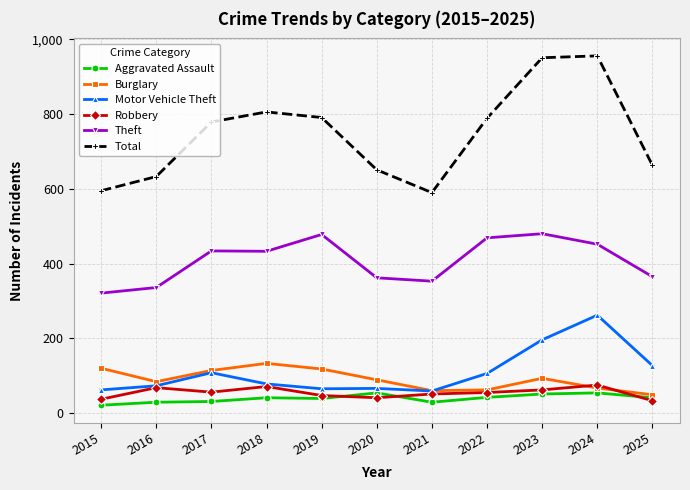

True or false: Robbery has more than 1 interior local peaks.

True